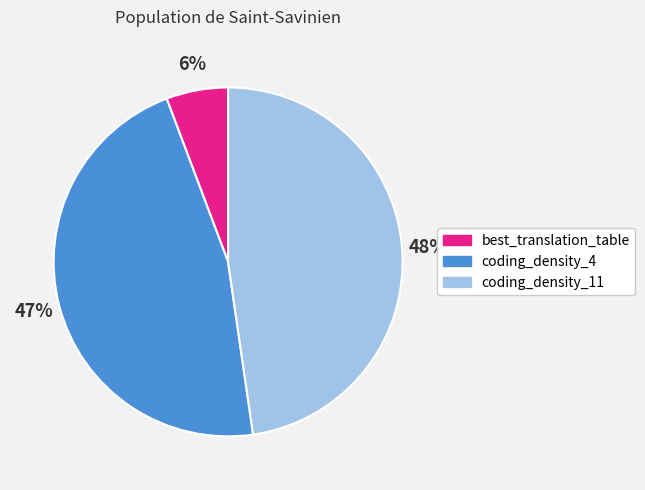

Is the sum of best_translation_table and coding_density_4 greater than half?

Yes